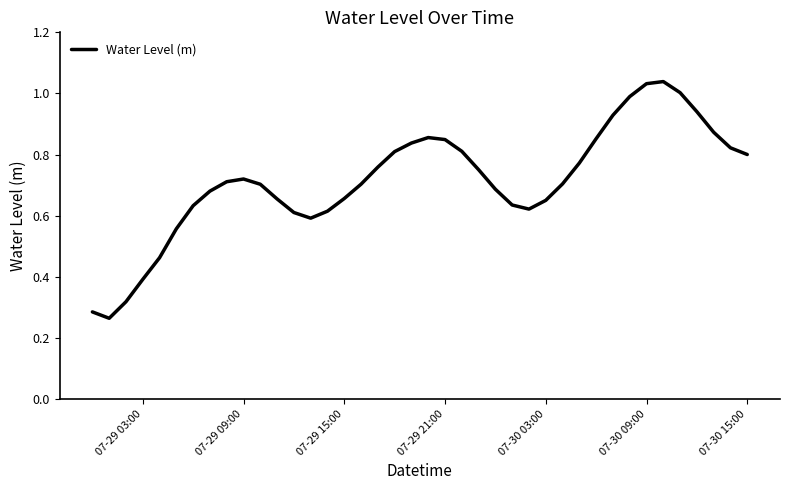

What is the average value?

0.7